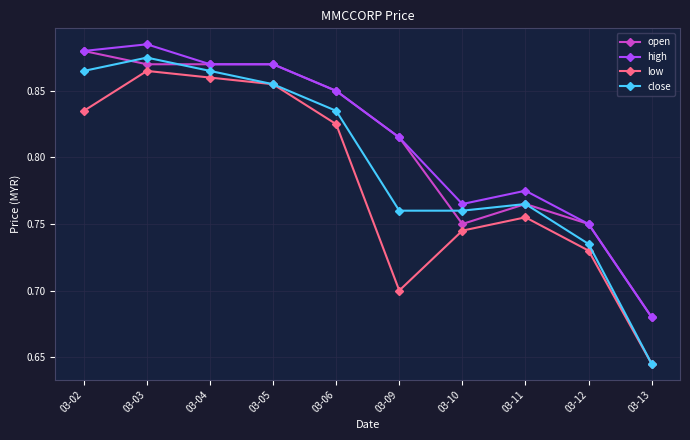

True or false: high and low intersect in this chart.

False